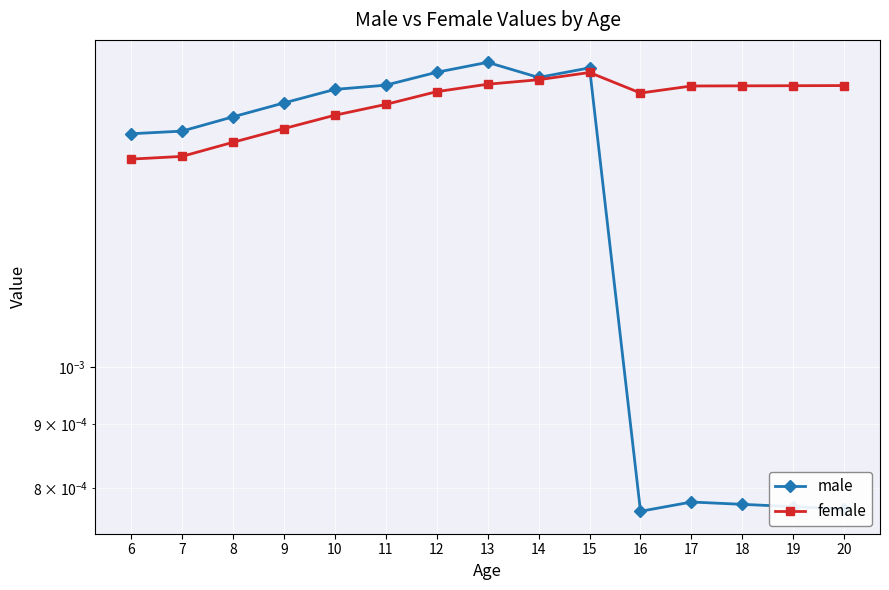

Does the chart display data point markers on the line(s)?

Yes